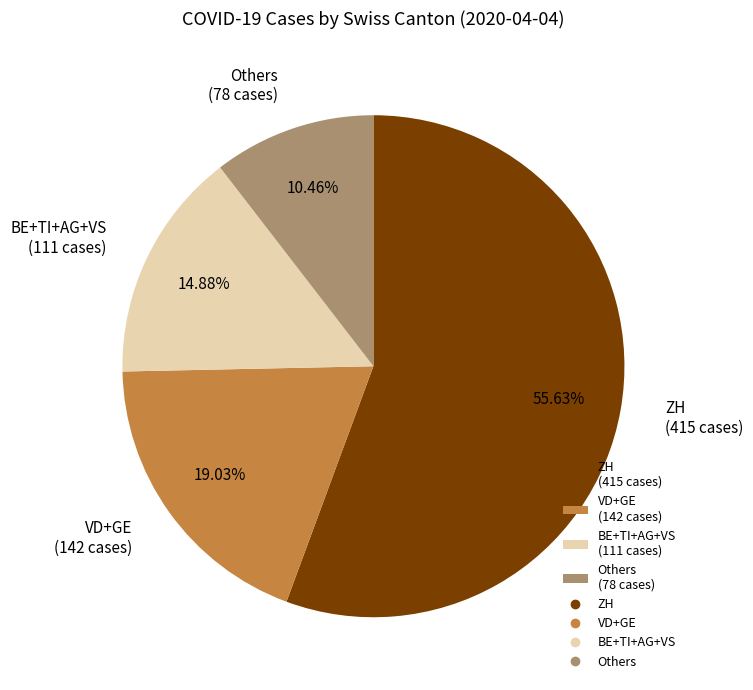

Which category accounts for the majority?

ZH (415 cases)